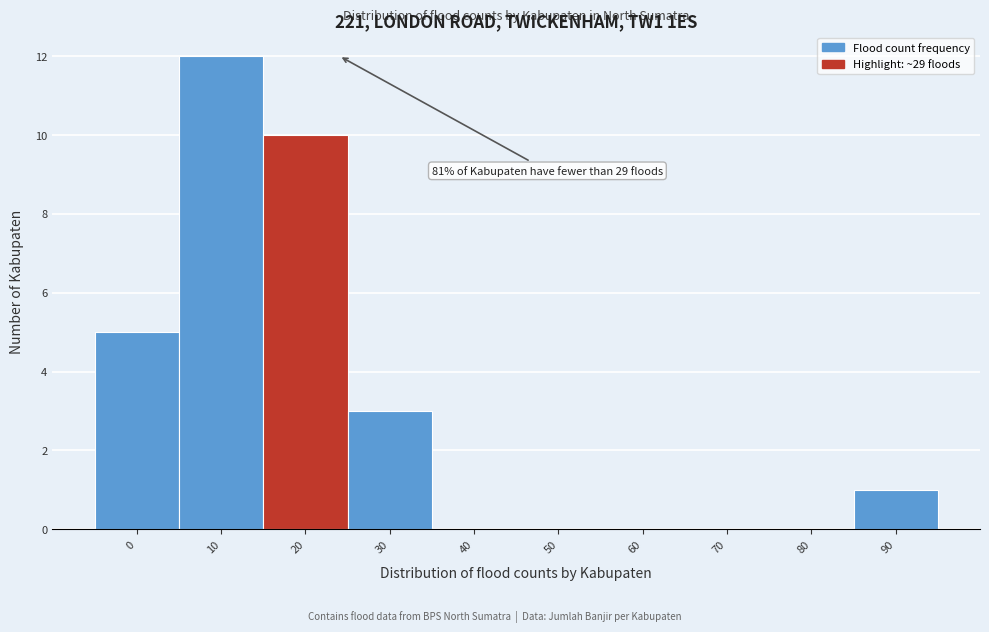

Reading left to right, list all the values displayed in this chart.

0=5	10=12	20=10	30=3	40=0	50=0	60=0	70=0	80=0	90=1